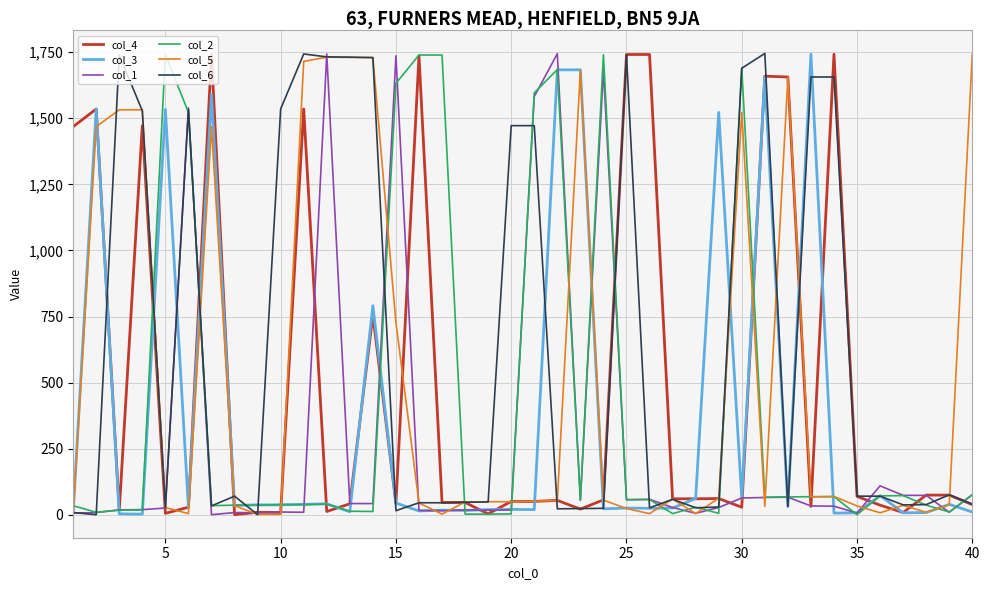

Which series has the largest total across all categories?

col_6